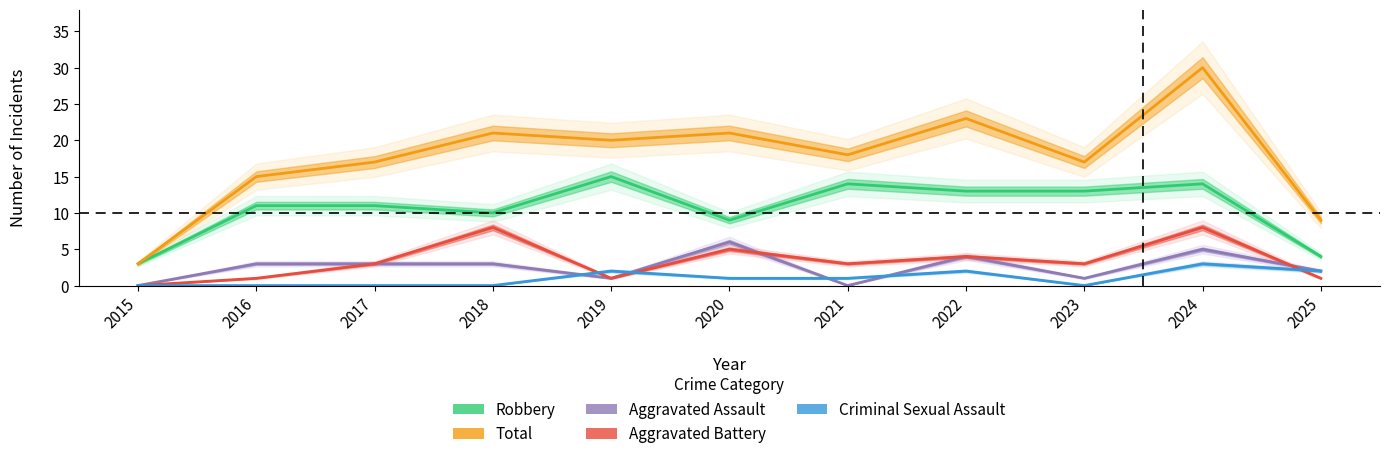

At which label does Total reach its minimum?

2015